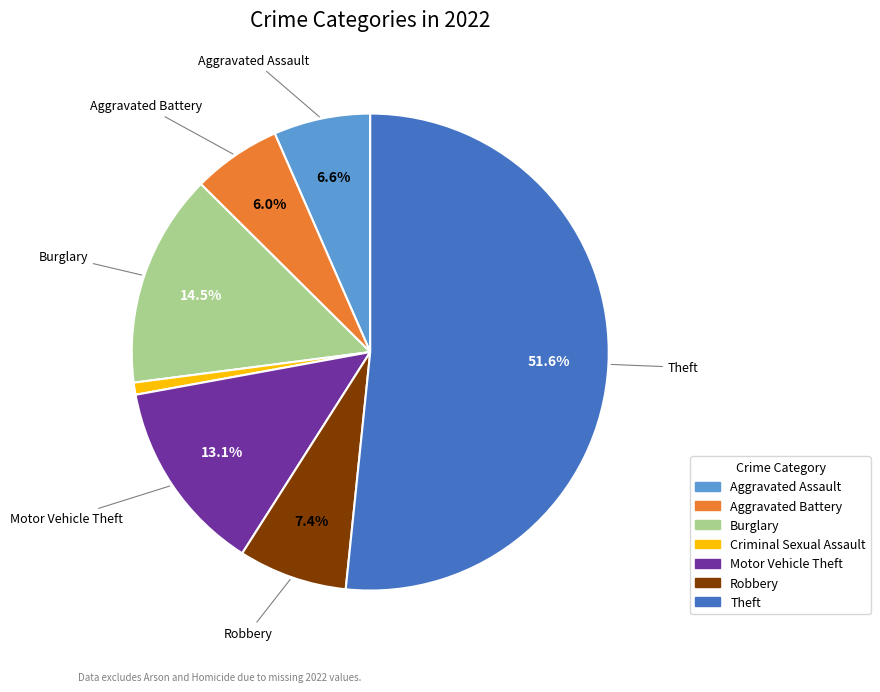

To the nearest percent, what is the average slice percentage?

14%